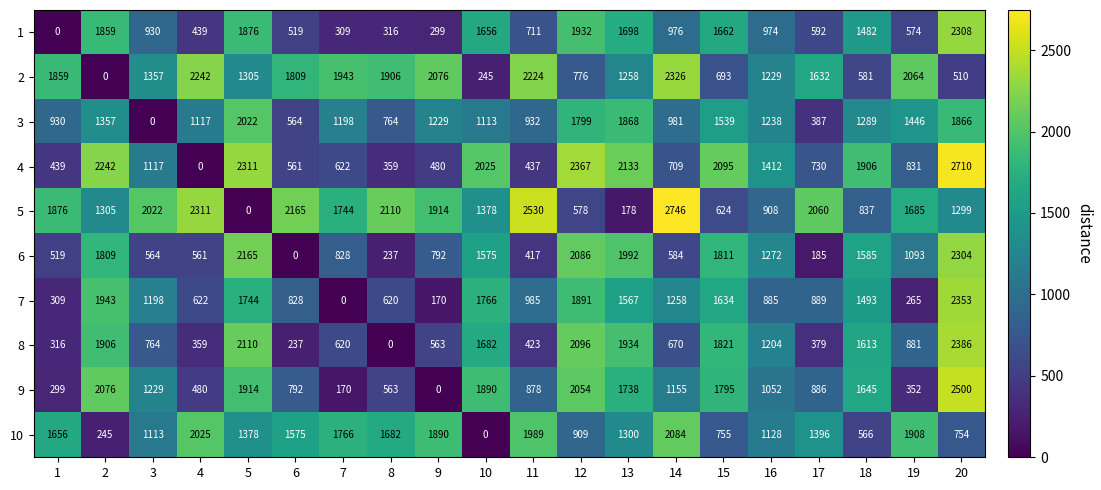

What is the sum of the 10 values at 4 and 18?

2591